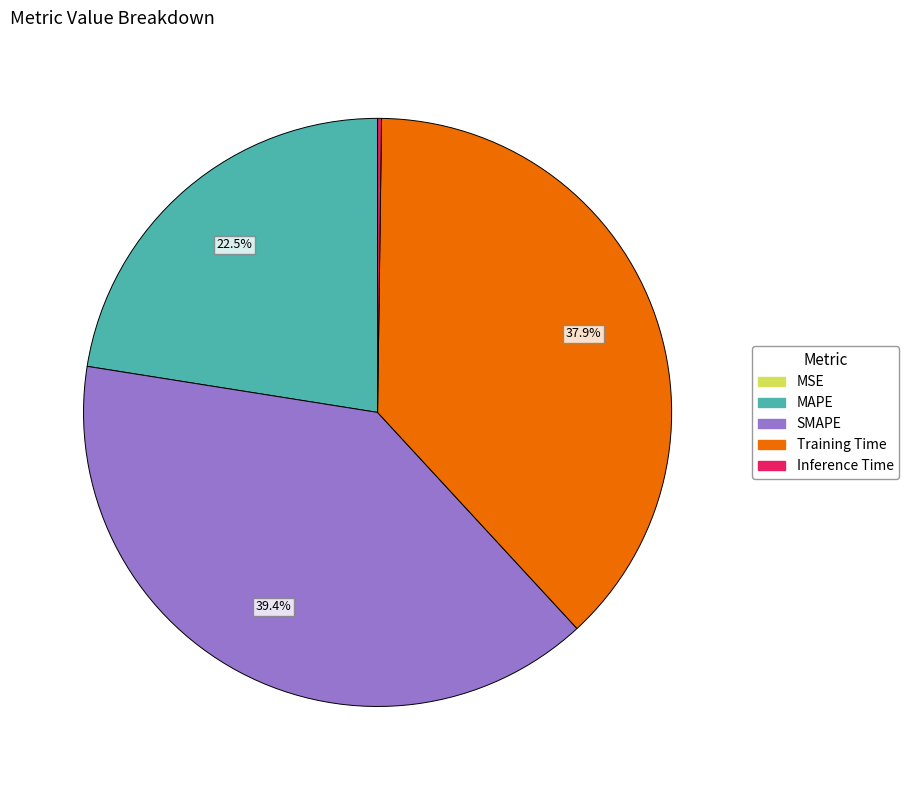

Does SMAPE represent more than half of the total?

No